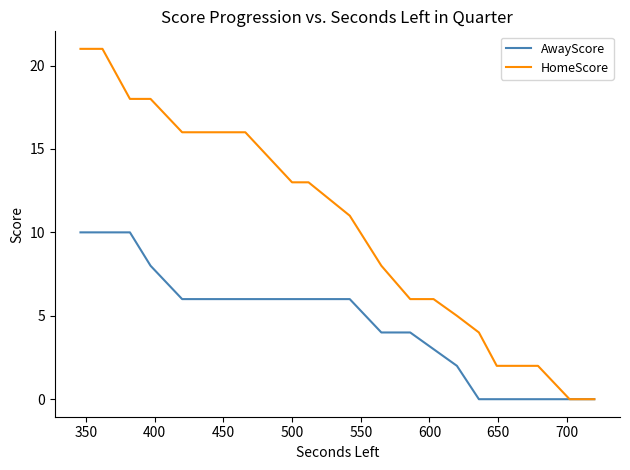

How many data points in HomeScore are less than 11?

10